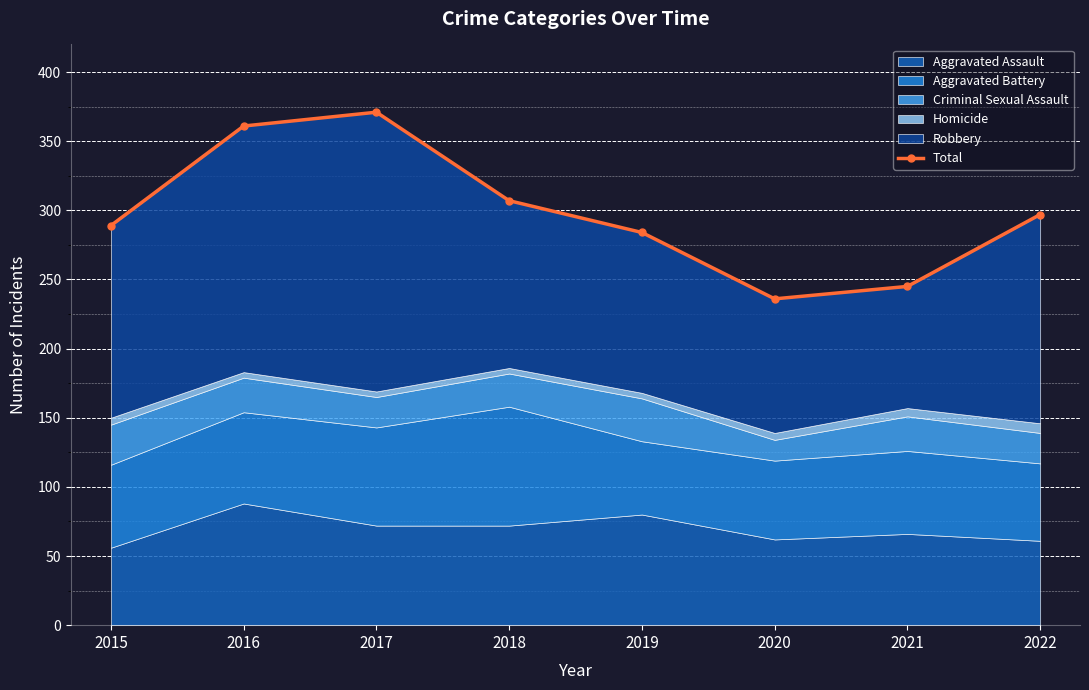

How many lines are shown in the chart?

1